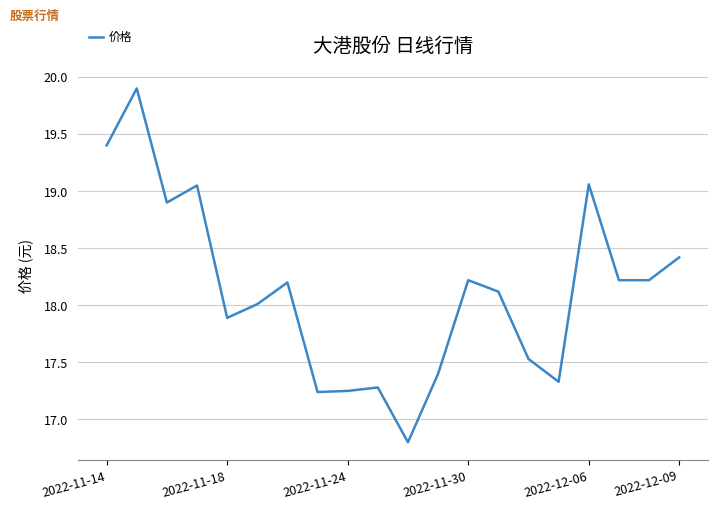

What is the greatest value displayed?

19.9